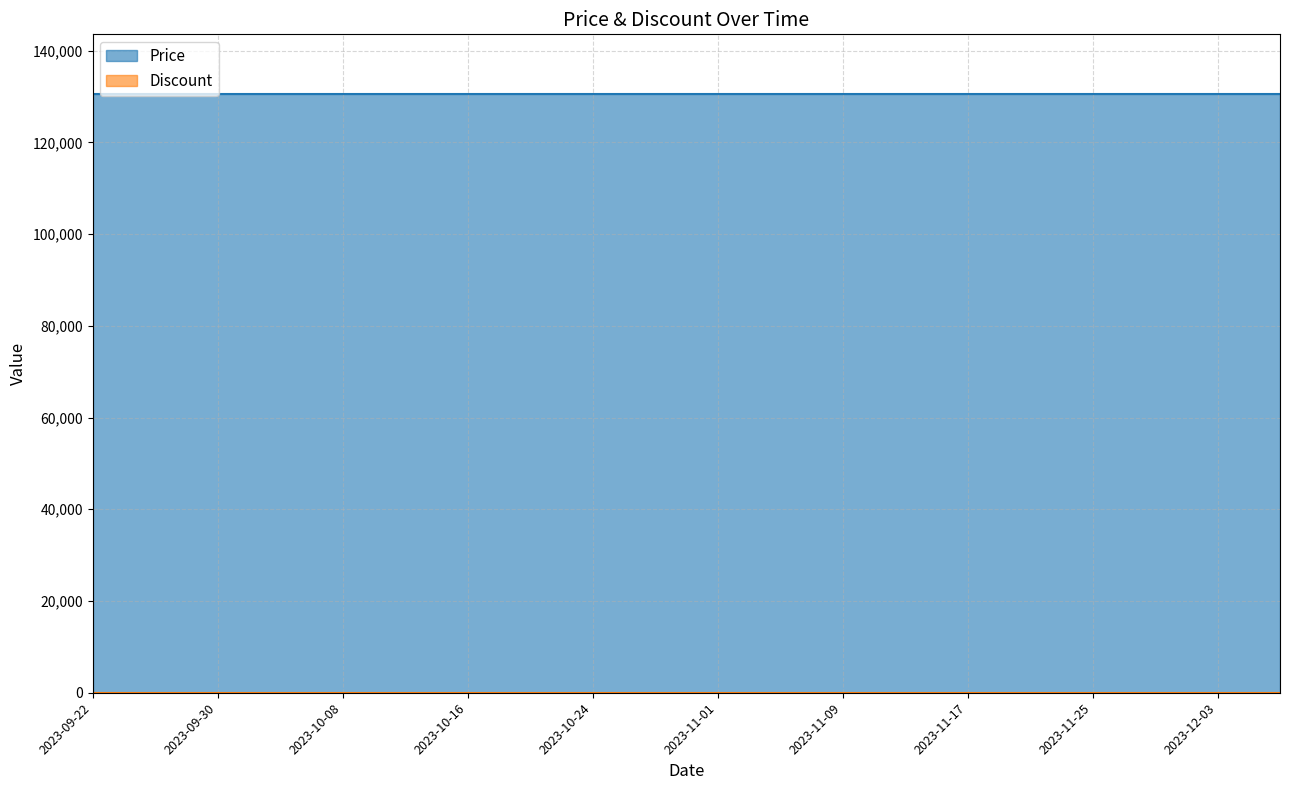

List the series in order of their peak value, highest first.

Price, Discount